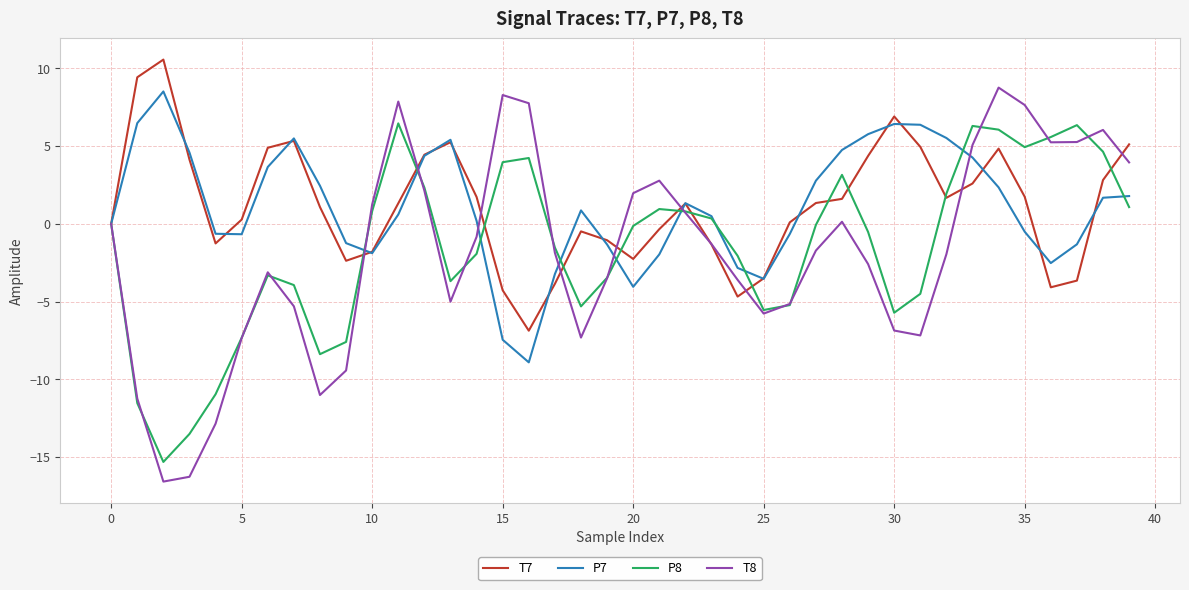

True or false: T7 and T8 cross at least once.

True